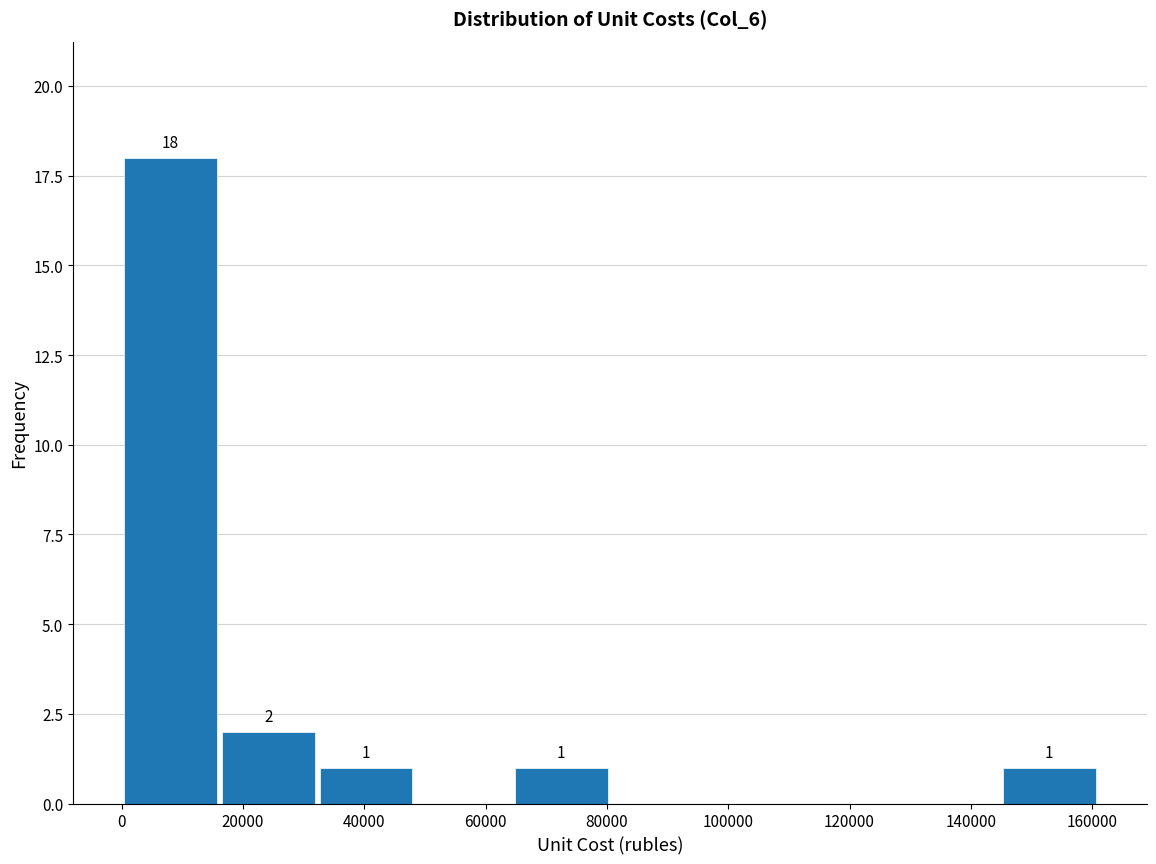

Which range on the x-axis has the tallest bar?

0 to 16000